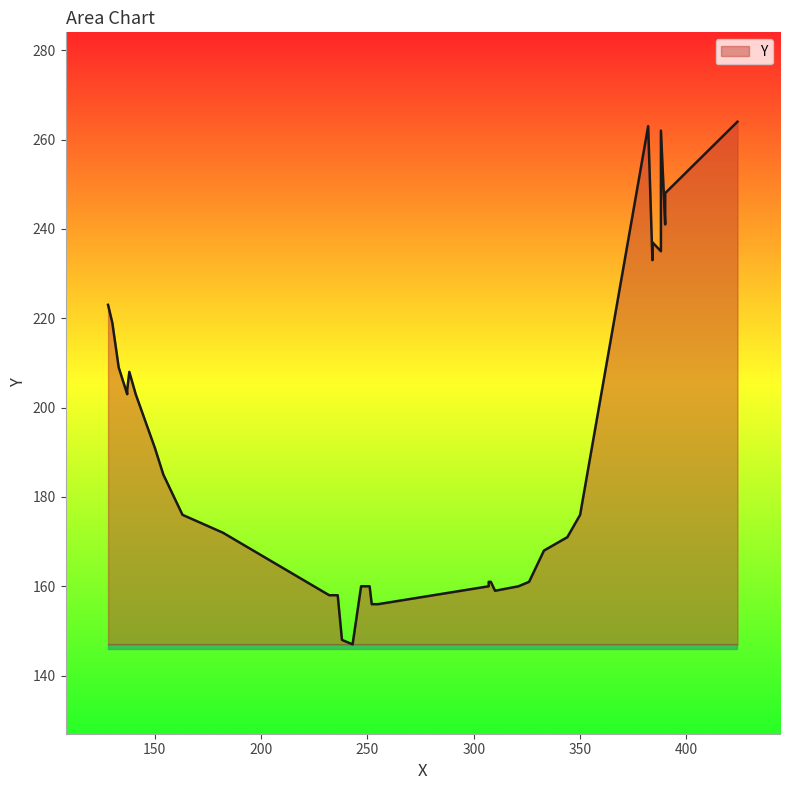

Is it true that the value at 150 is 191?

True